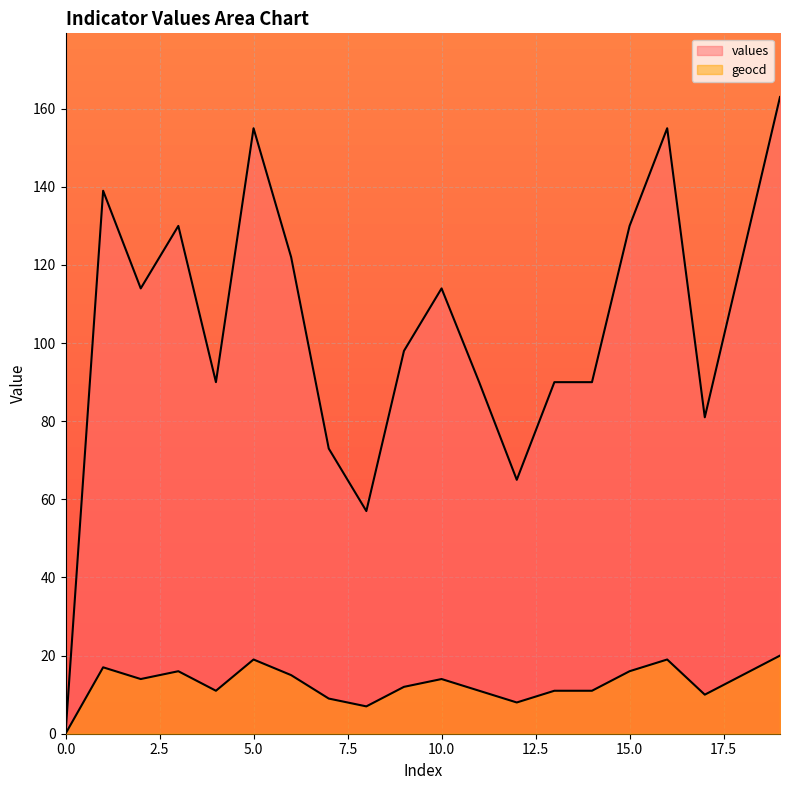

What is the approximate value of geocd at 18, to the nearest 10?

20